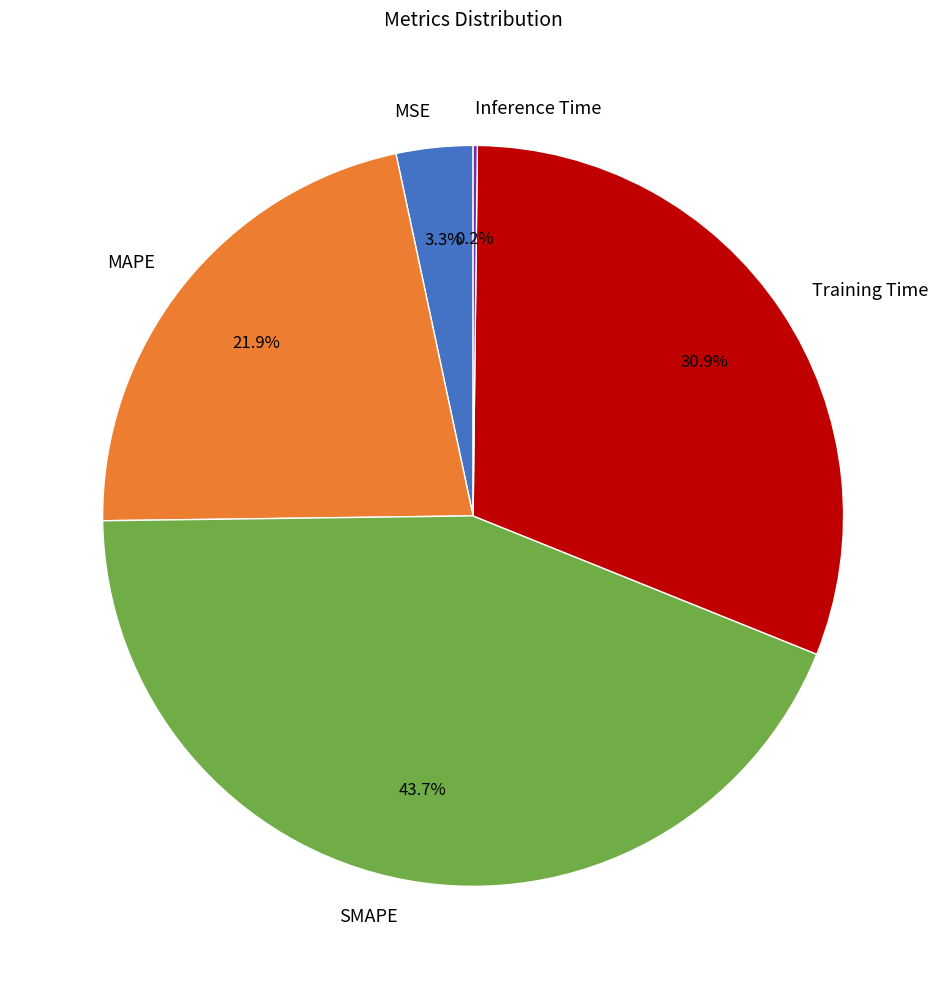

Approximately how many times larger is the value at MAPE compared to SMAPE?

0.5